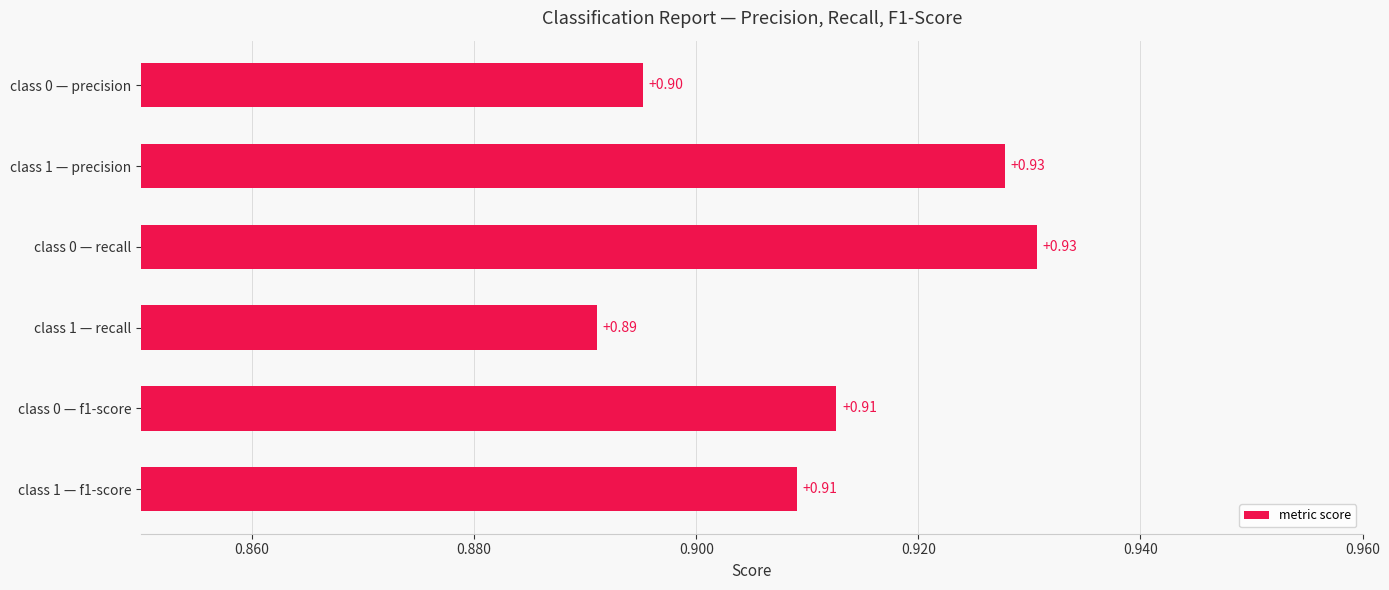

Which has a higher value, class 0 — precision or class 1 — precision?

class 1 — precision